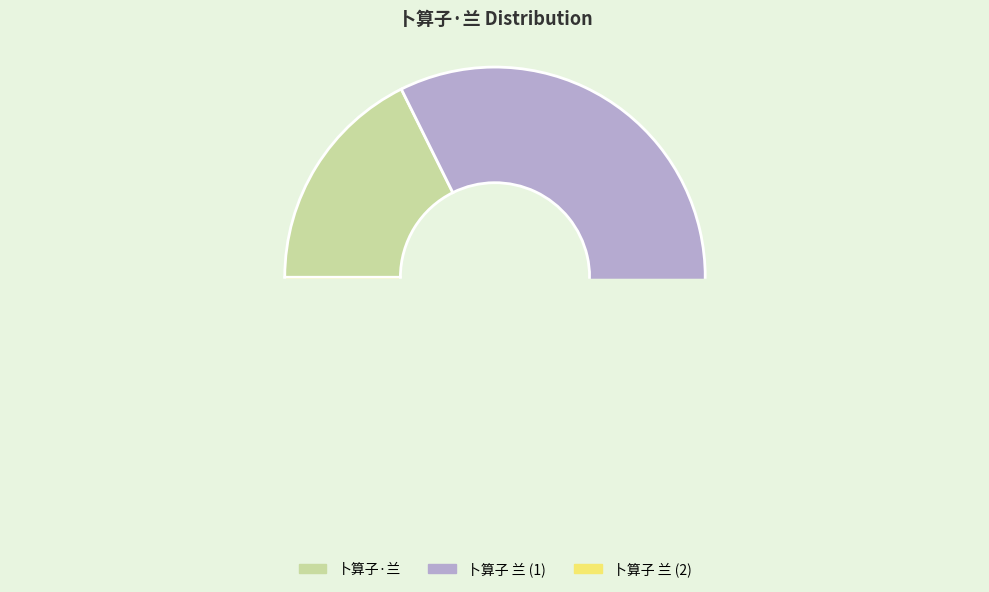

What is the change in value from 卜算子 兰 to 卜算子 兰?

-561285